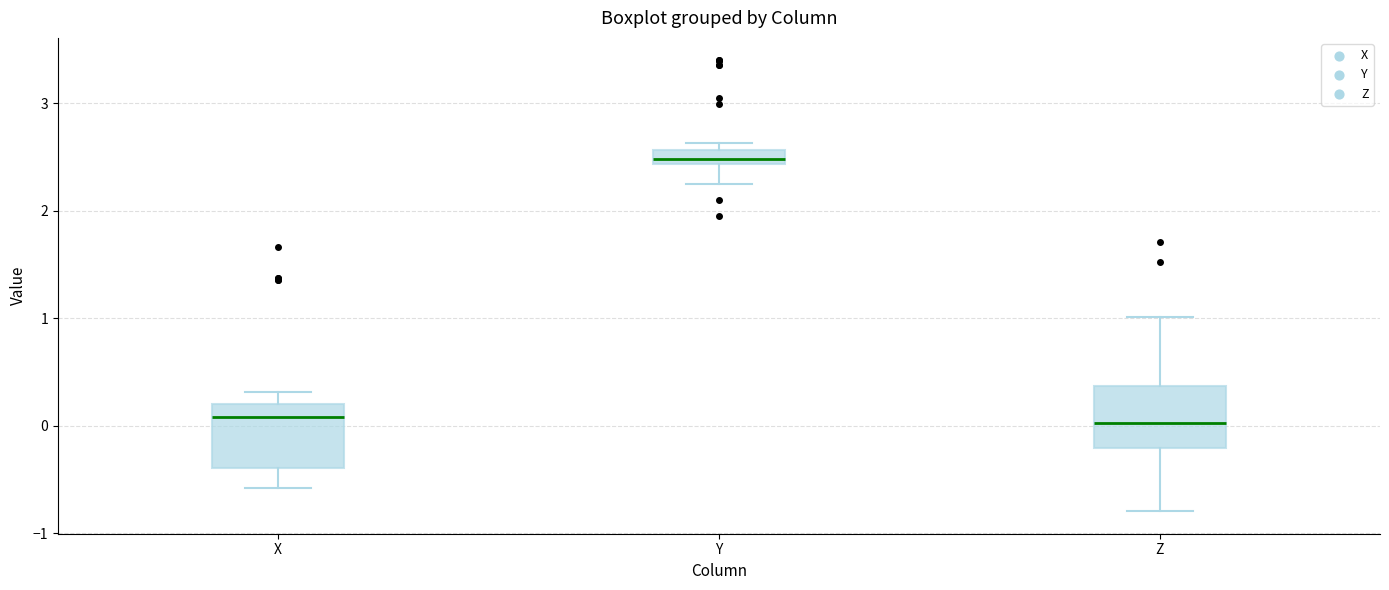

Where does the lower whisker of the box for Z end on the y-axis? The values are not printed on the chart, so give them approximately, as read against the axis.

-0.8